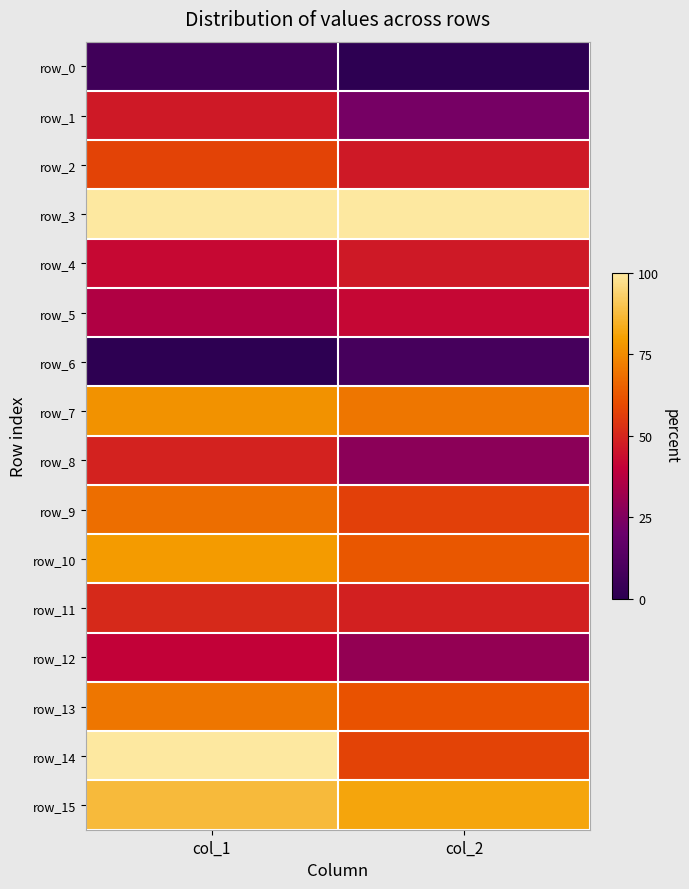

Count the number of data series in this chart.

16